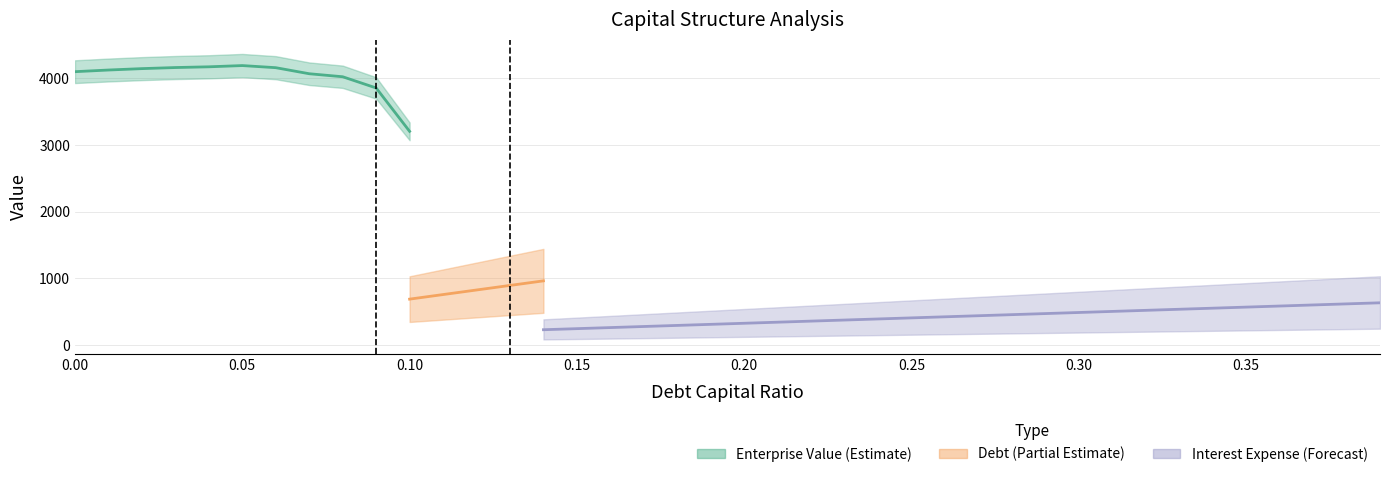

What is the sum of the debt_capital values at 0.17 and 0.12?

0.3